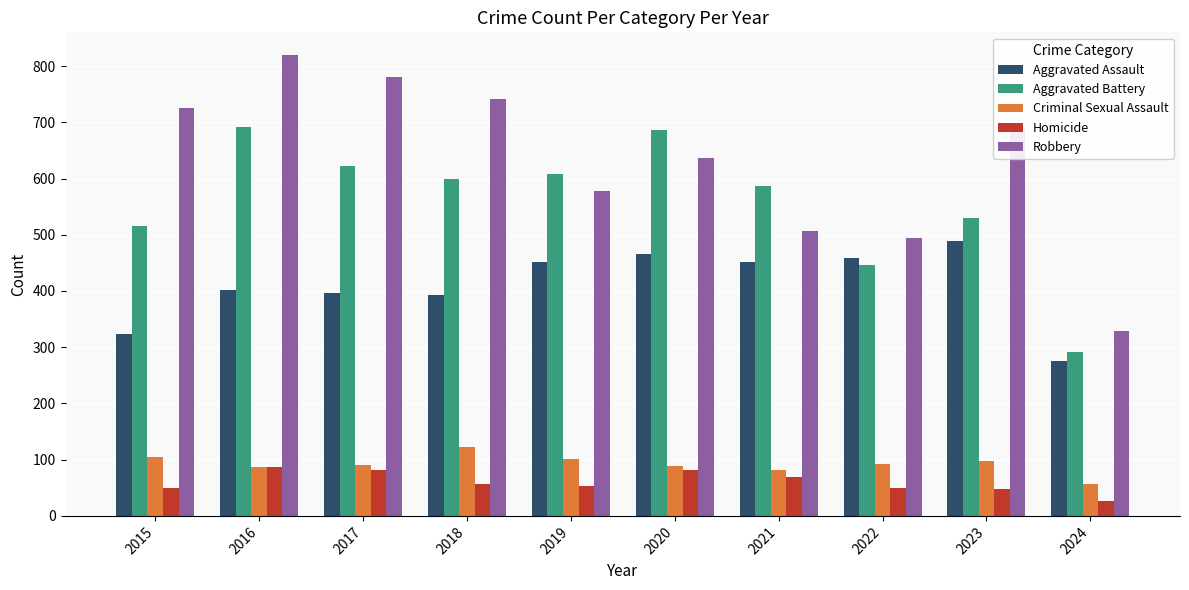

At how many categories does at least one series exceed 617?

6